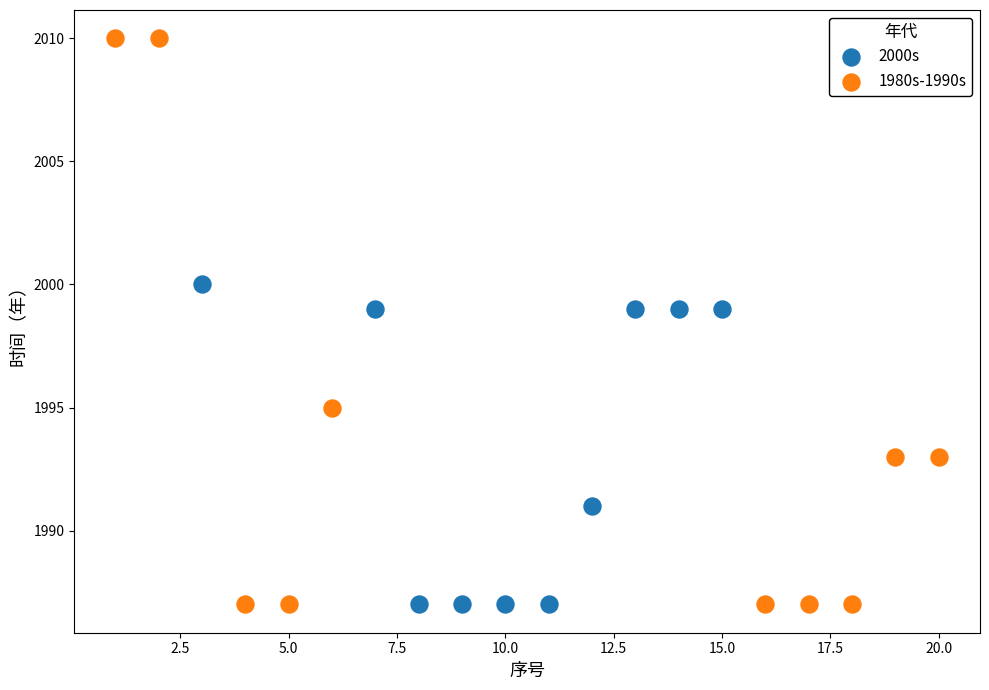

Which series reaches the maximum Y coordinate?

1980s-1990s